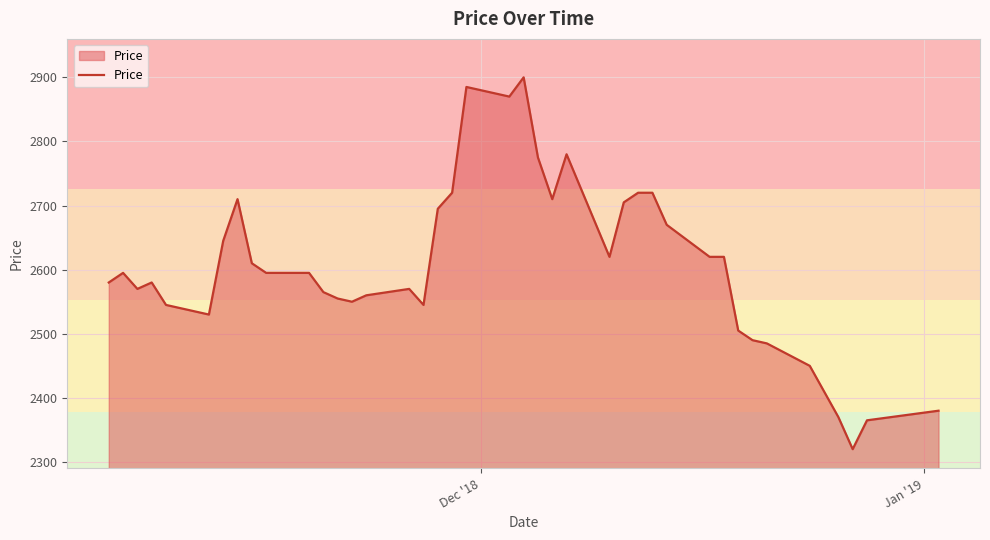

What is the minimum value shown in the chart?

2320